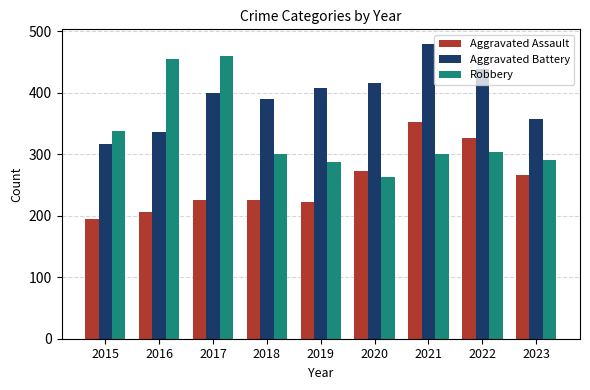

Does the chart contain stacked bars?

No